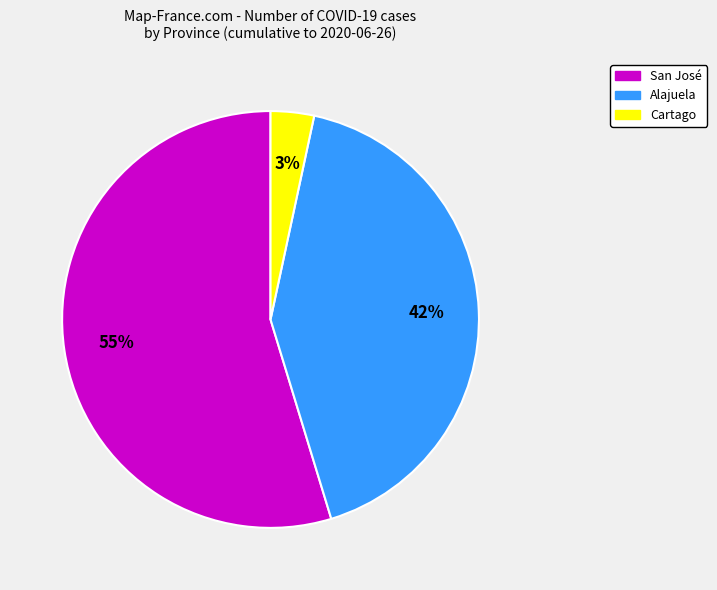

To the nearest percent, what is the average slice percentage?

33%